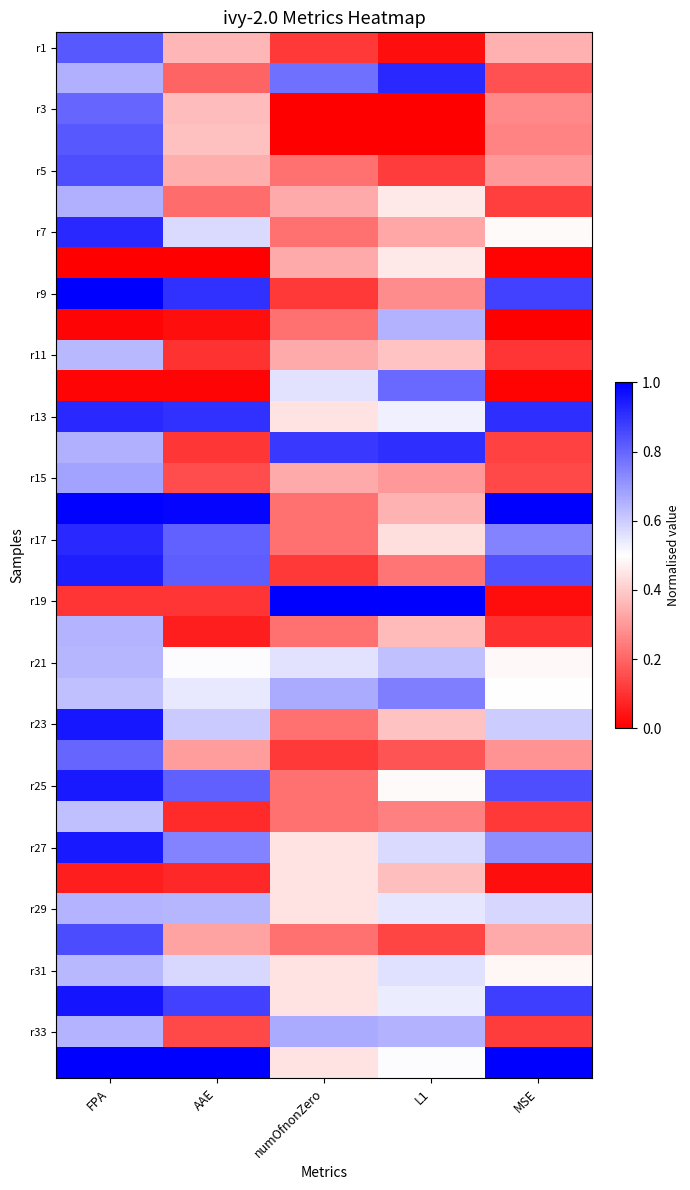

Which series changed the most between FPA and L1?

r19